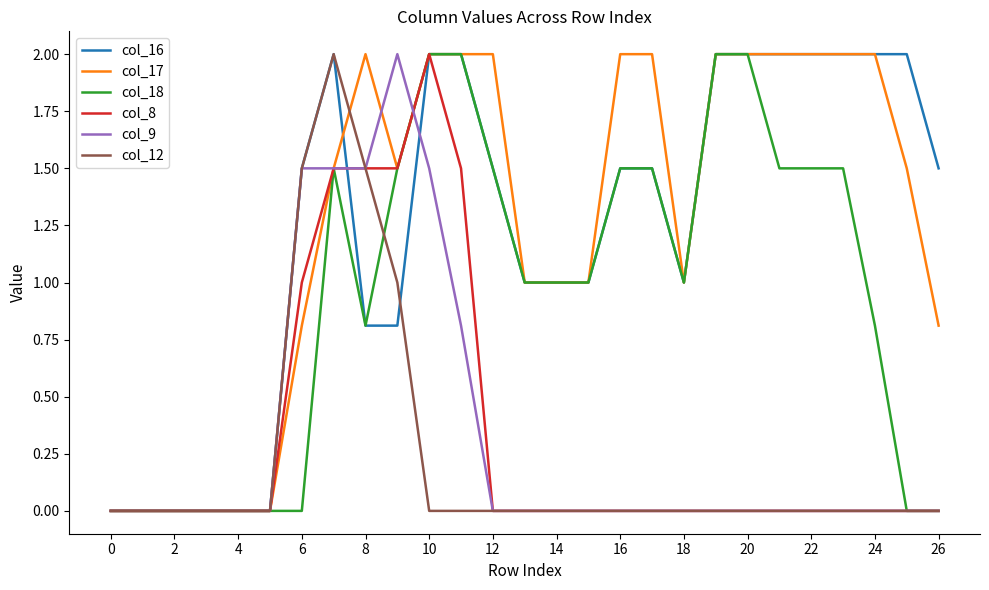

What is the spread (max minus min) of values at 26?

1.5